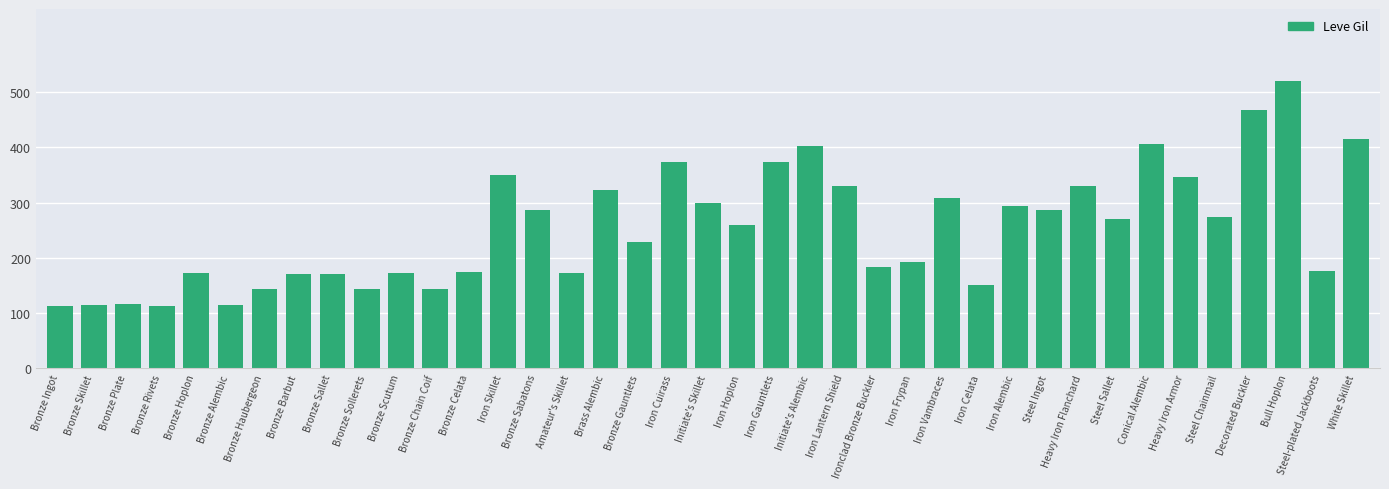

The value at Bronze Ingot is 113. True or false?

True